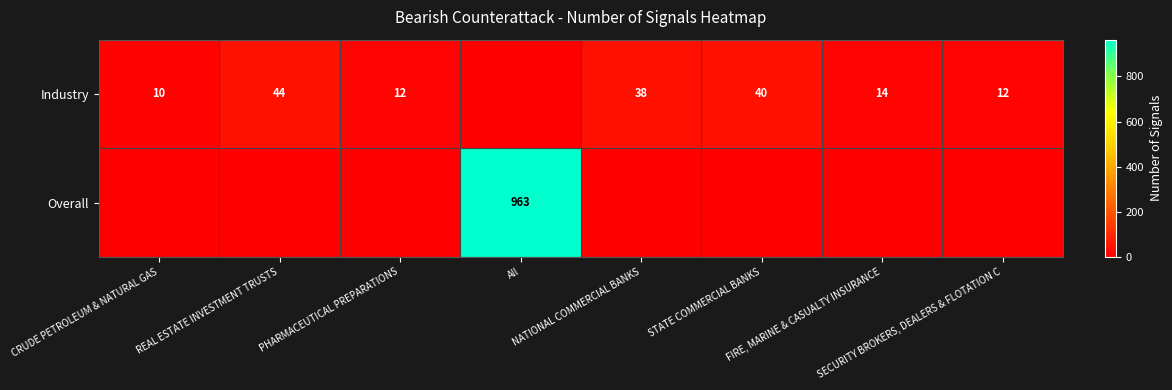

How many values in the Overall series exceed 0?

1